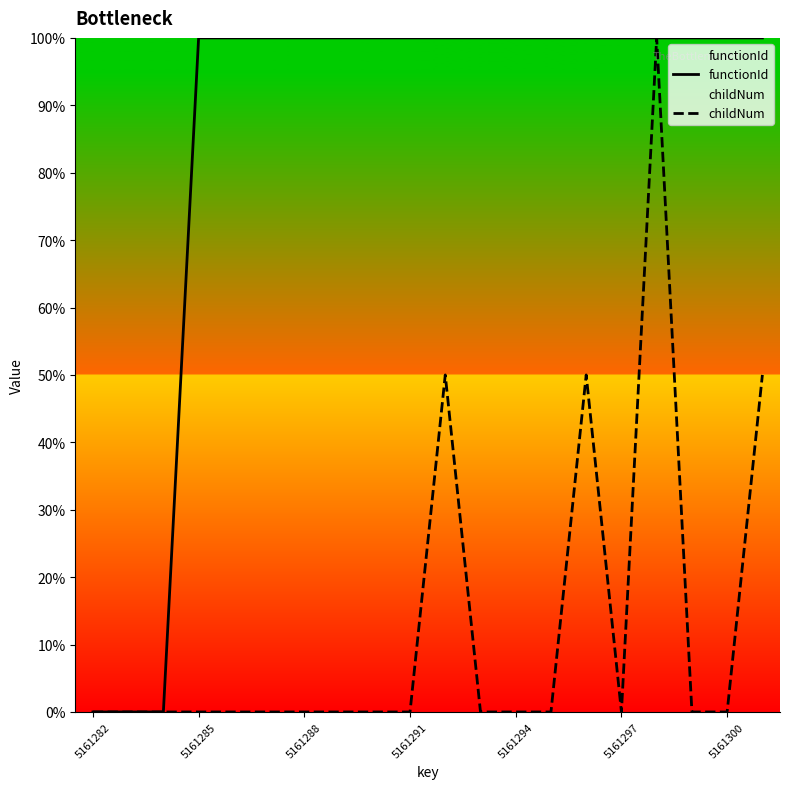

What is the maximum value for childNum?

100.0